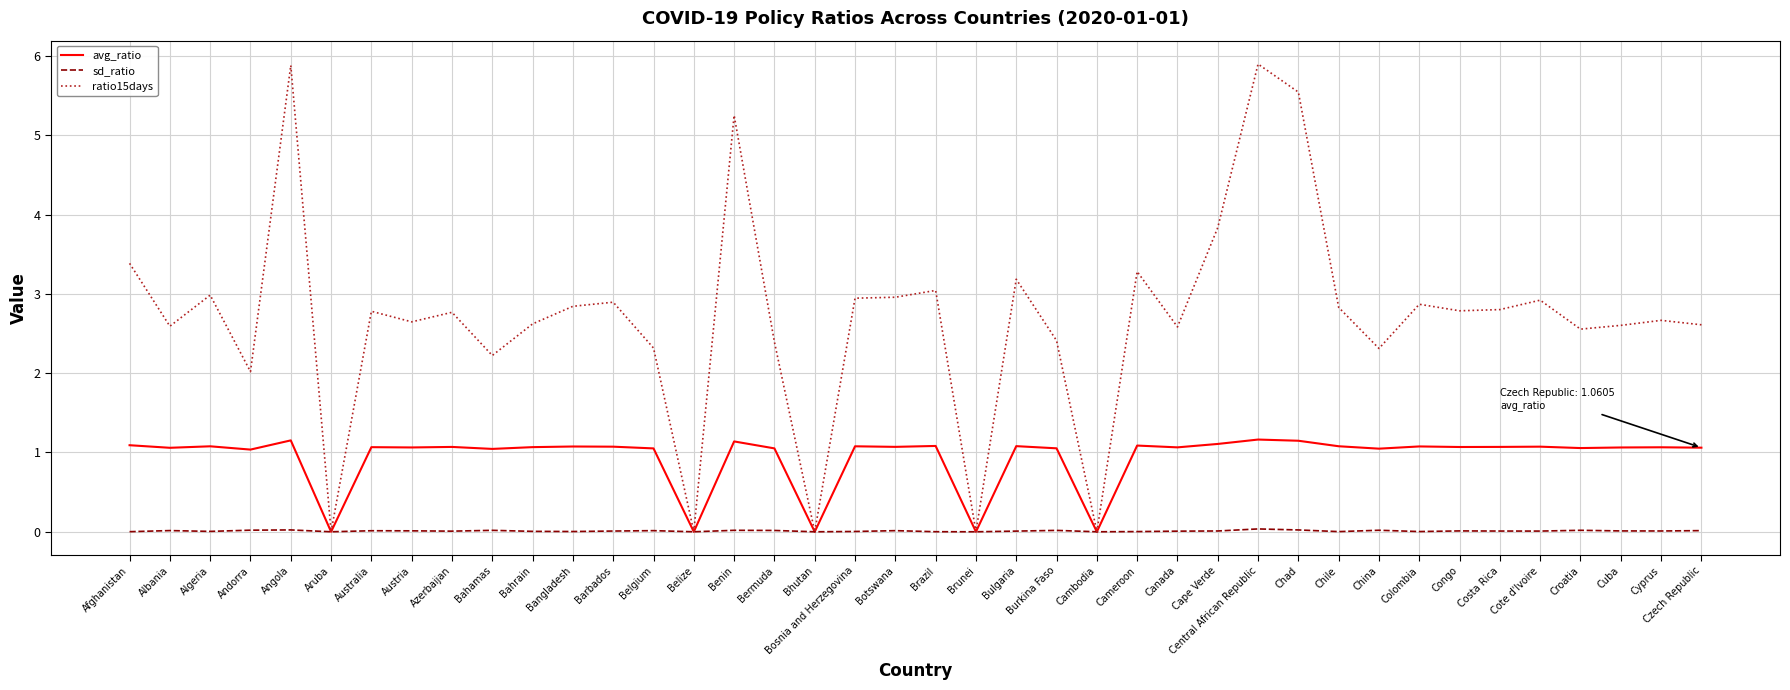

The ratio15days series shows 2.6 at Bahrain. True or false?

True